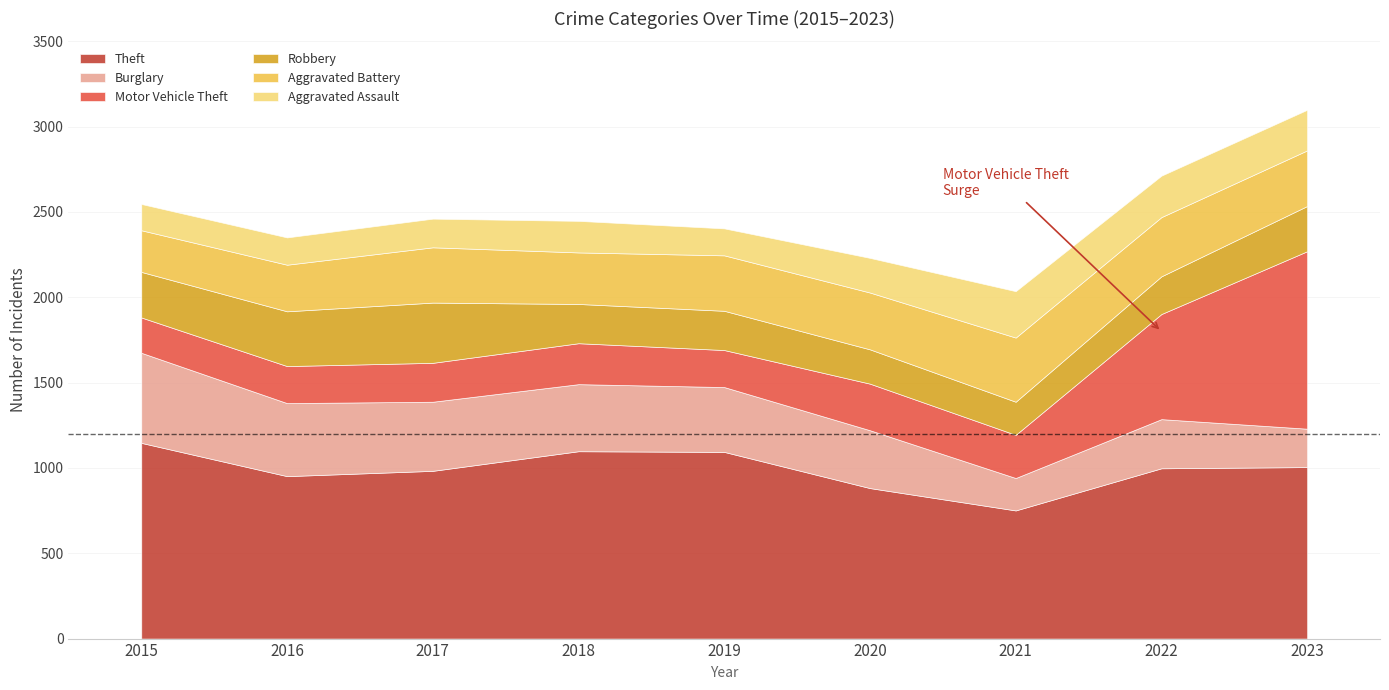

Where is the first local maximum for Robbery?

2017